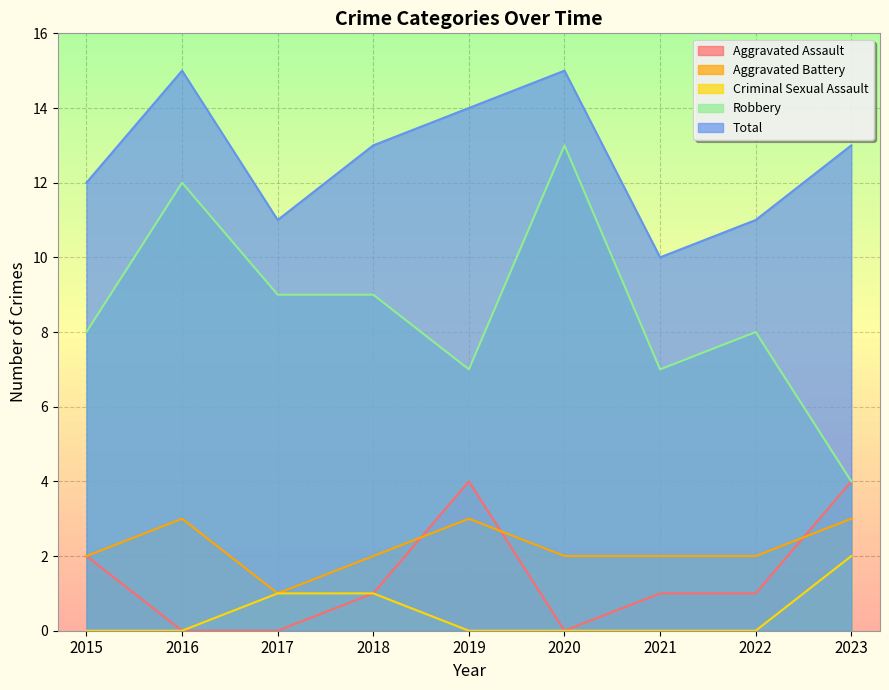

True or false: Total and Criminal Sexual Assault intersect in this chart.

False